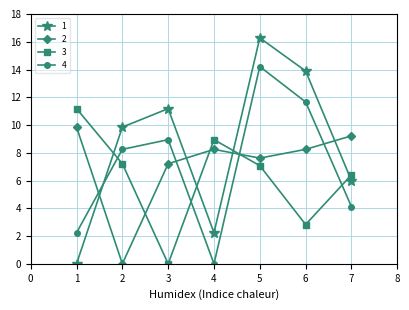

Reading left to right, extract all data points from this chart.

1: 1=0.0	2=9.8	3=11.2	4=2.2	5=16.3	6=13.9	7=6.0
2: 1=9.8	2=0.0	3=7.2	4=8.2	5=7.6	6=8.2	7=9.2
3: 1=11.2	2=7.2	3=0.0	4=8.9	5=7.1	6=2.8	7=6.4
4: 1=2.2	2=8.2	3=8.9	4=0.0	5=14.2	6=11.7	7=4.1